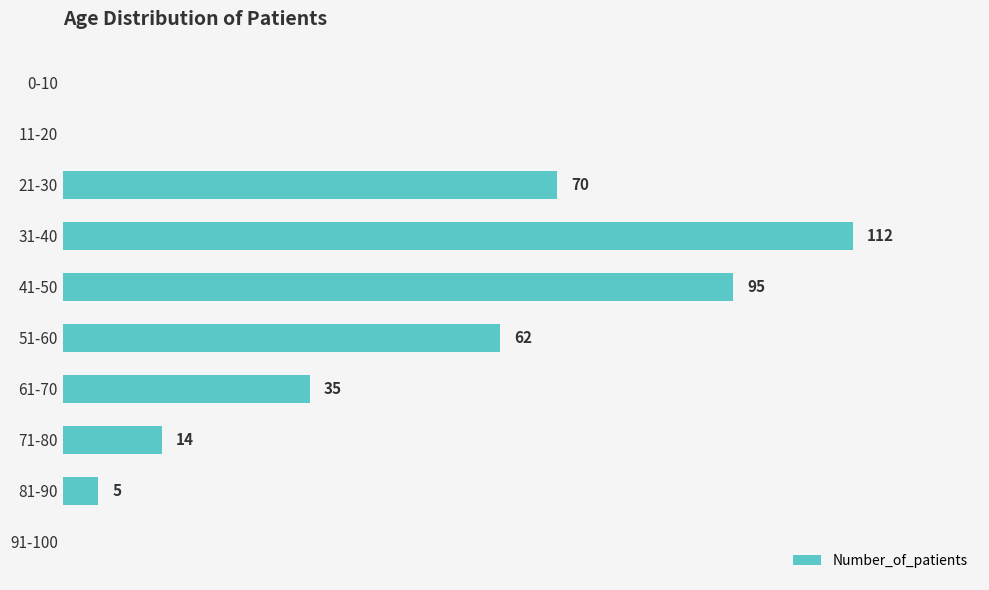

Which category has the highest value across all series?

31-40